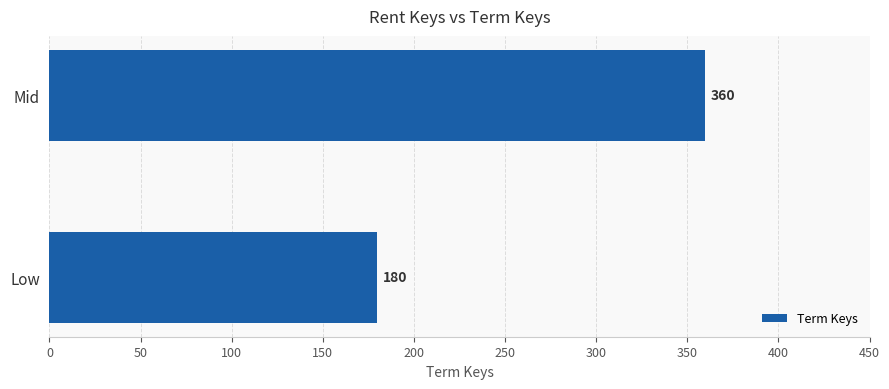

What is the sum of all values?

540